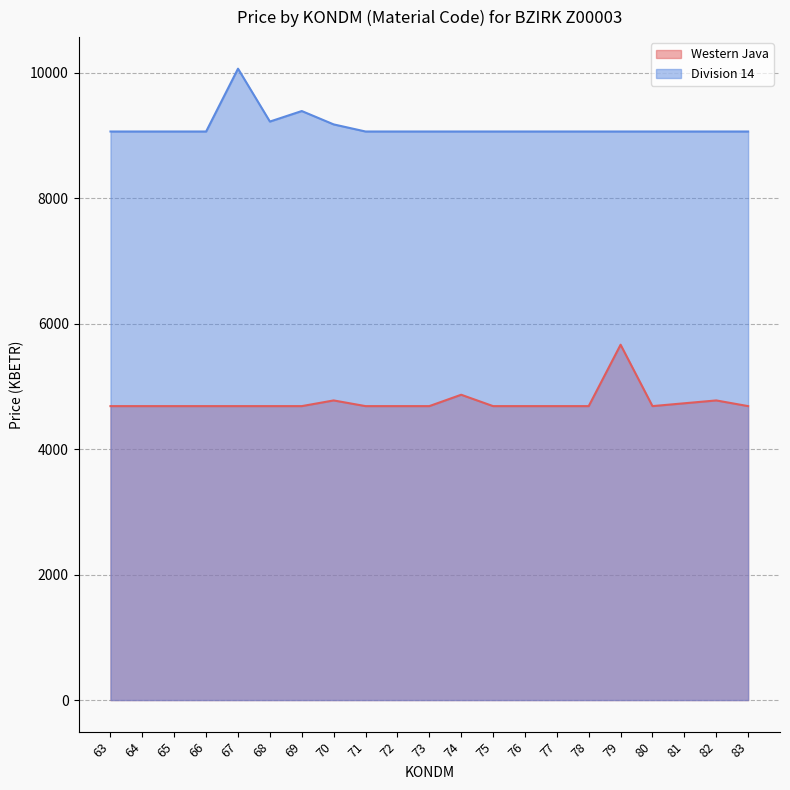

What is the value of the Division 14 point at the 11th from the left?

9066.2